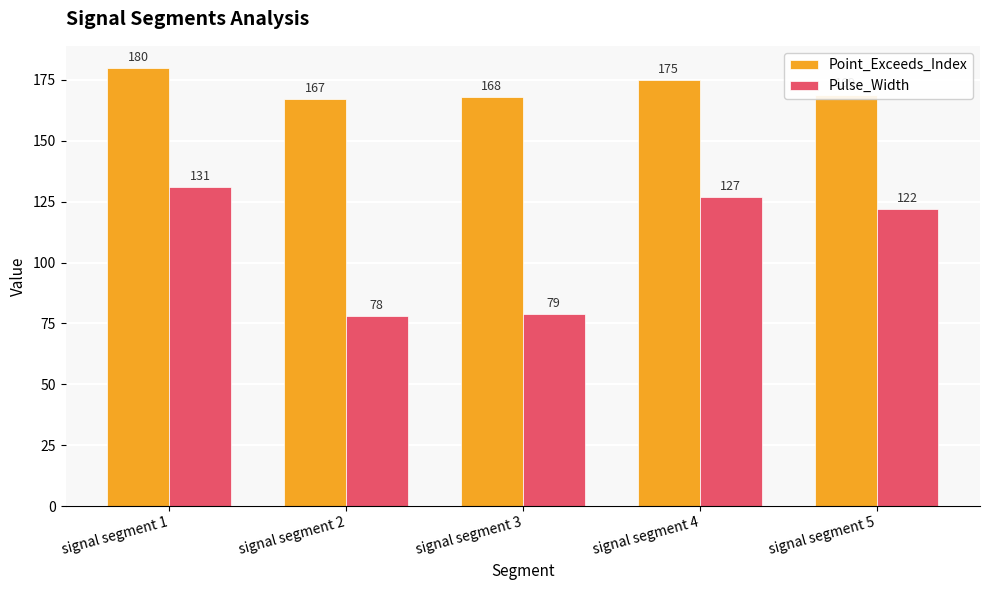

What are all the series names shown in the legend?

Point_Exceeds_Index, Pulse_Width